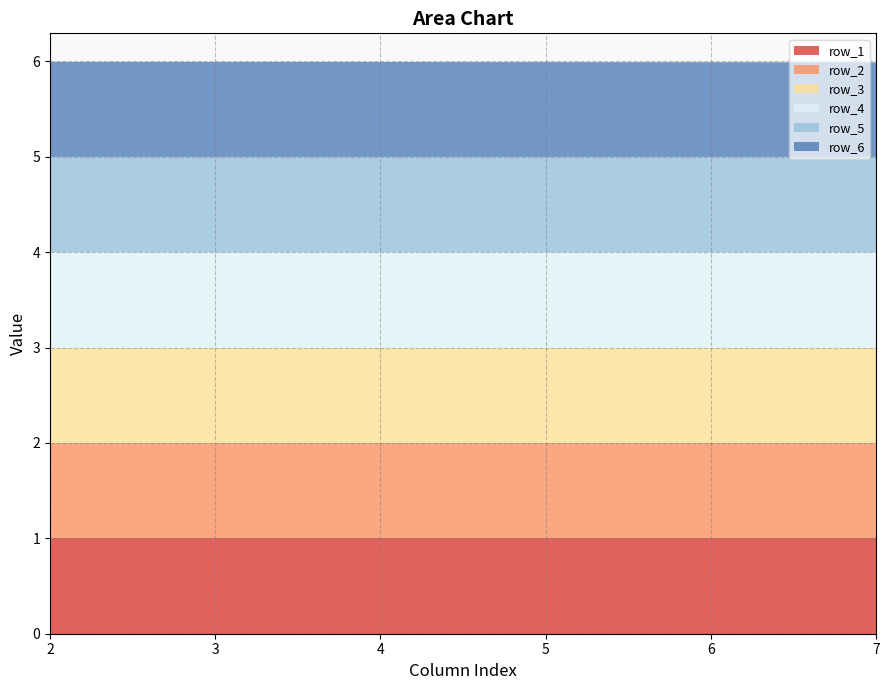

Reading right to left, what are all the values shown in this chart?

row_1: 1.0	1.0	1.0	1.0	1.0	1.0
row_2: 1.0	1.0	1.0	1.0	1.0	1.0
row_3: 1.0	1.0	1.0	1.0	1.0	1.0
row_4: 1.0	1.0	1.0	1.0	1.0	1.0
row_5: 1.0	1.0	1.0	1.0	1.0	1.0
row_6: 1.0	1.0	1.0	1.0	1.0	1.0